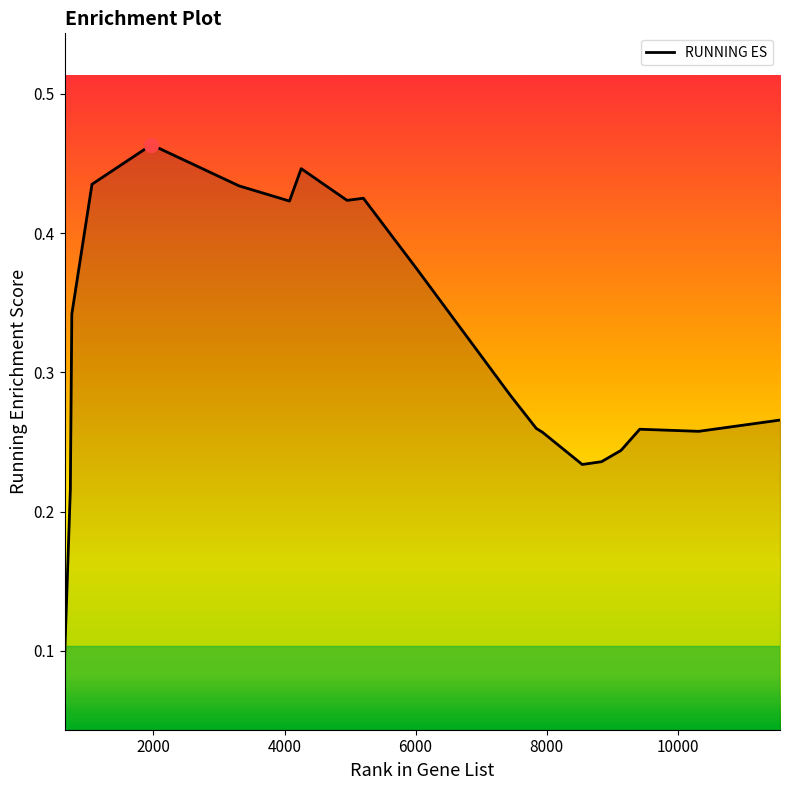

How many values are between 0 and 1?

21